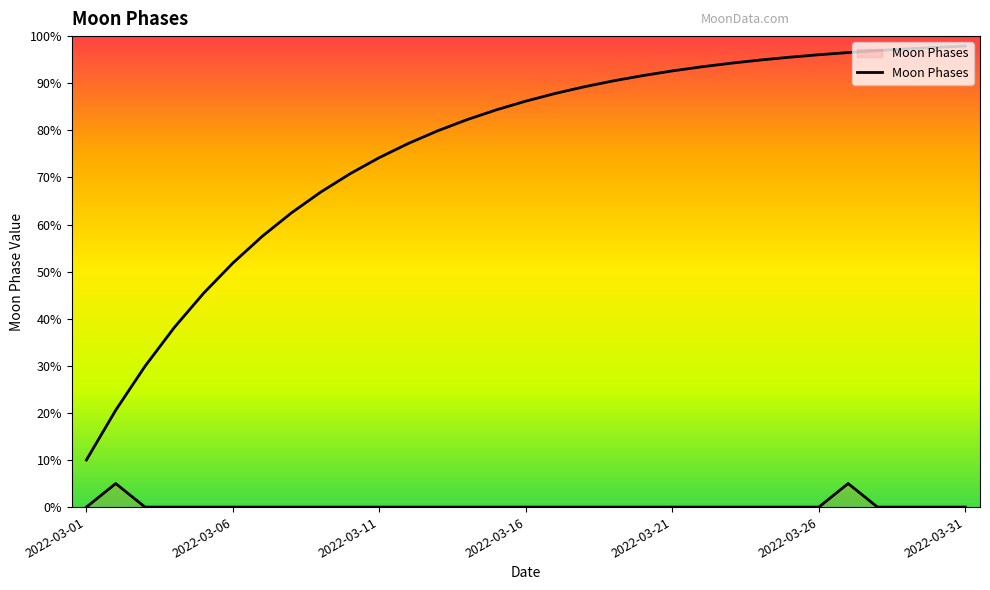

True or false: the data shows 0 at 28.

True